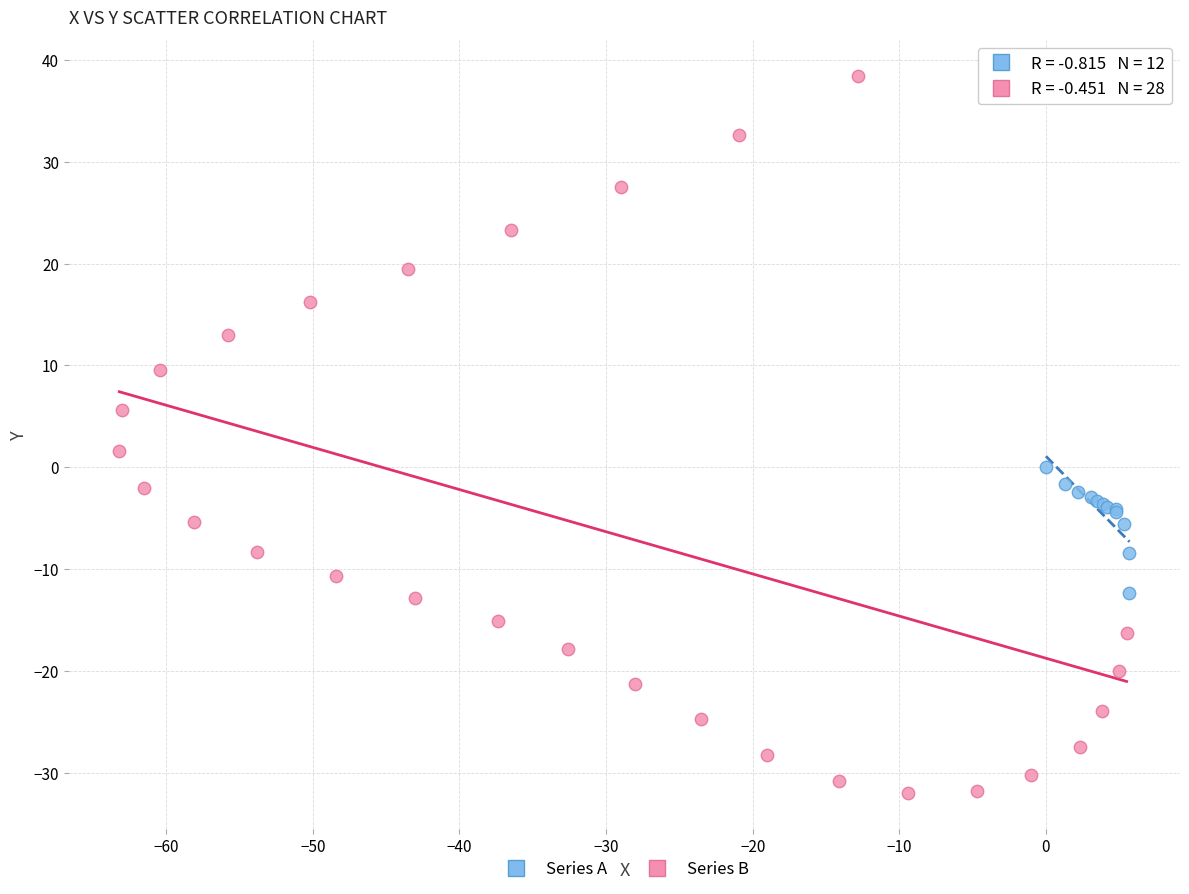

Which series contains the highest Y value?

Series B